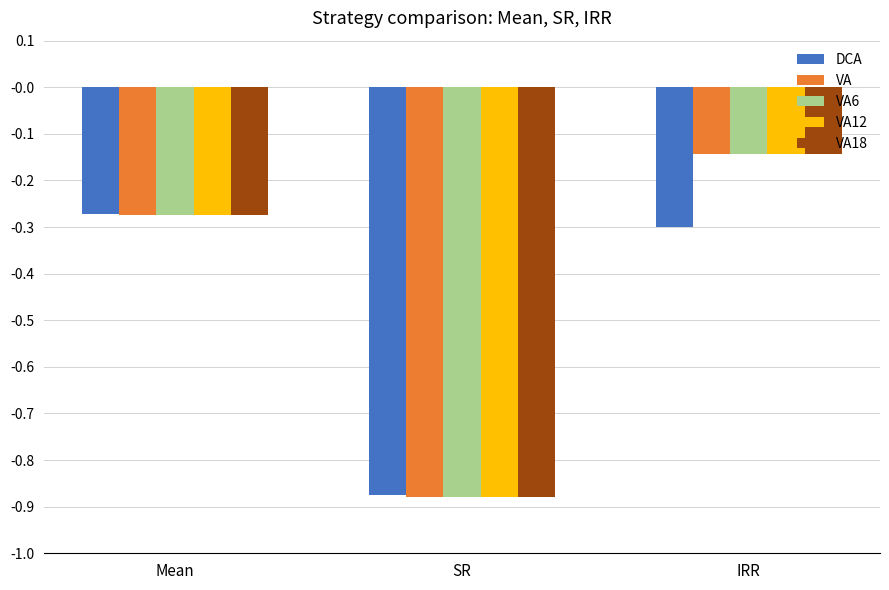

What is the difference between the second highest and minimum values in the DCA series?

0.6